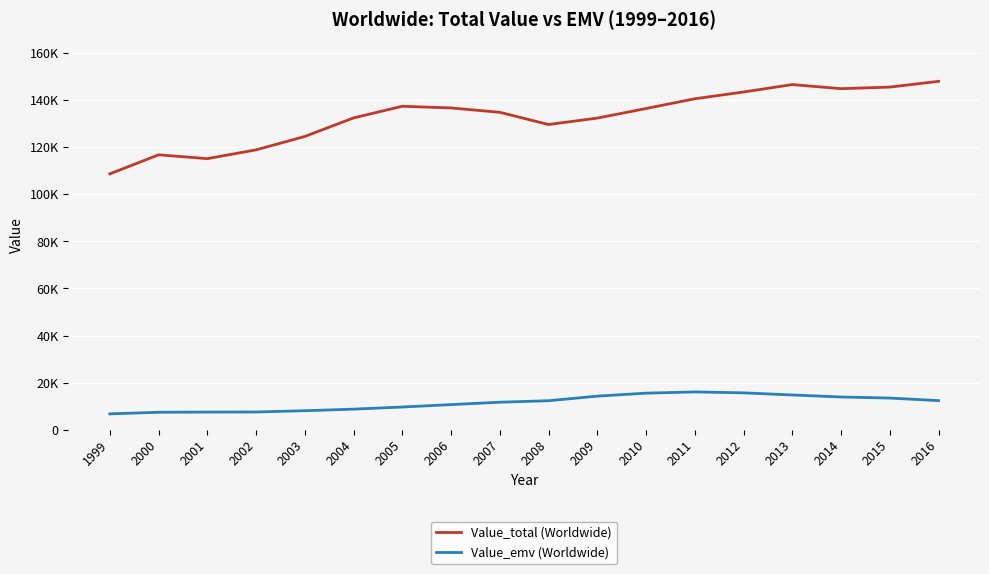

Does the chart display data point markers on the line(s)?

No